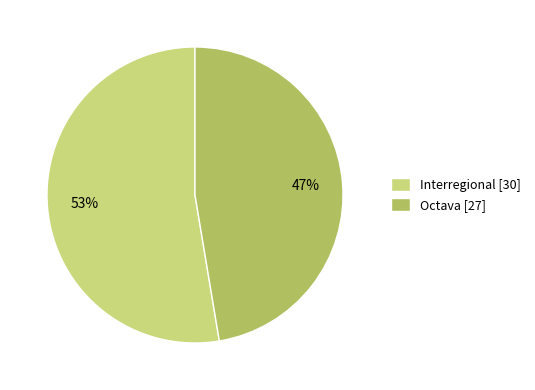

Which slice is the smallest?

Octava